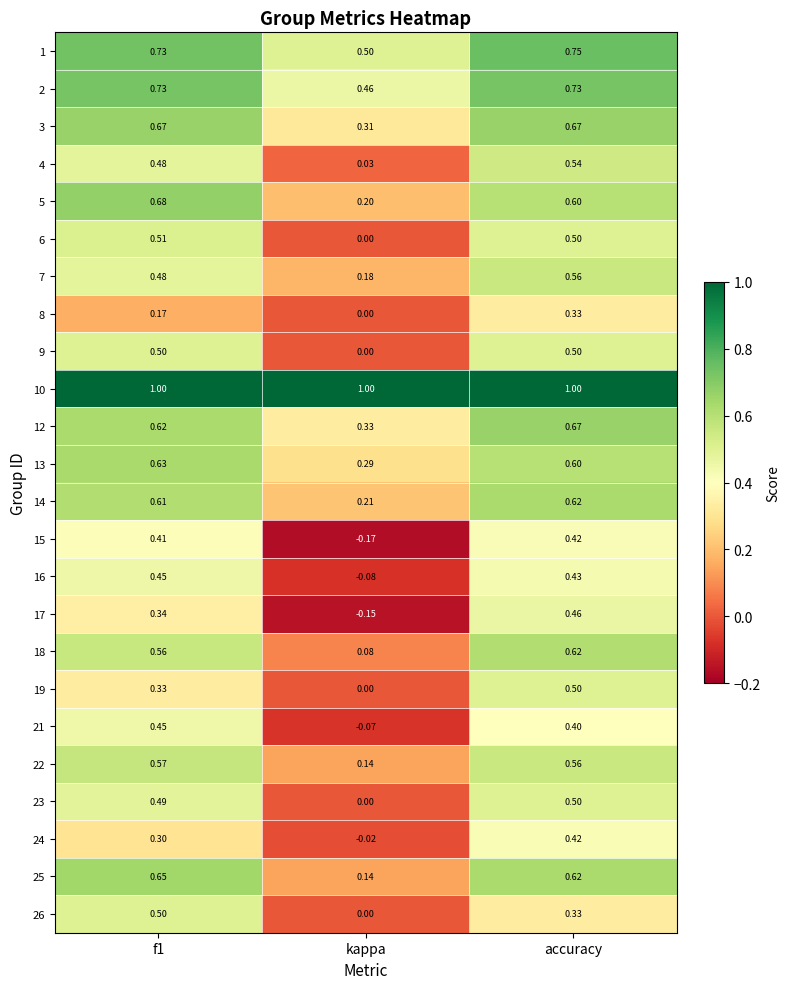

At which label is 13 closest to 0?

kappa